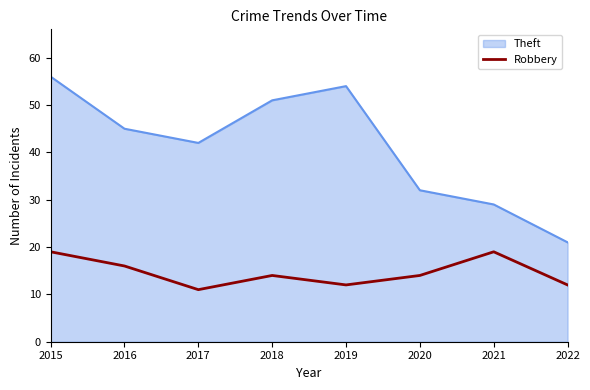

List the series in order of their overall mean, lowest first.

Robbery, Theft